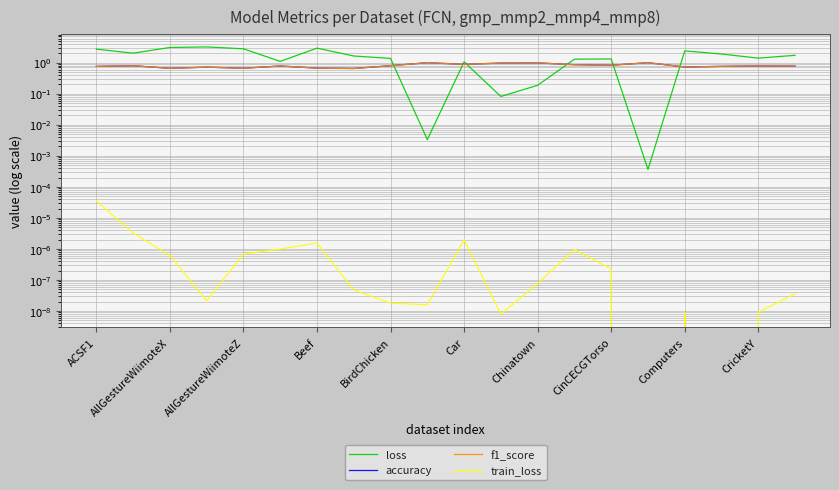

Is it true that f1_score equals 1.2 at Beef?

False